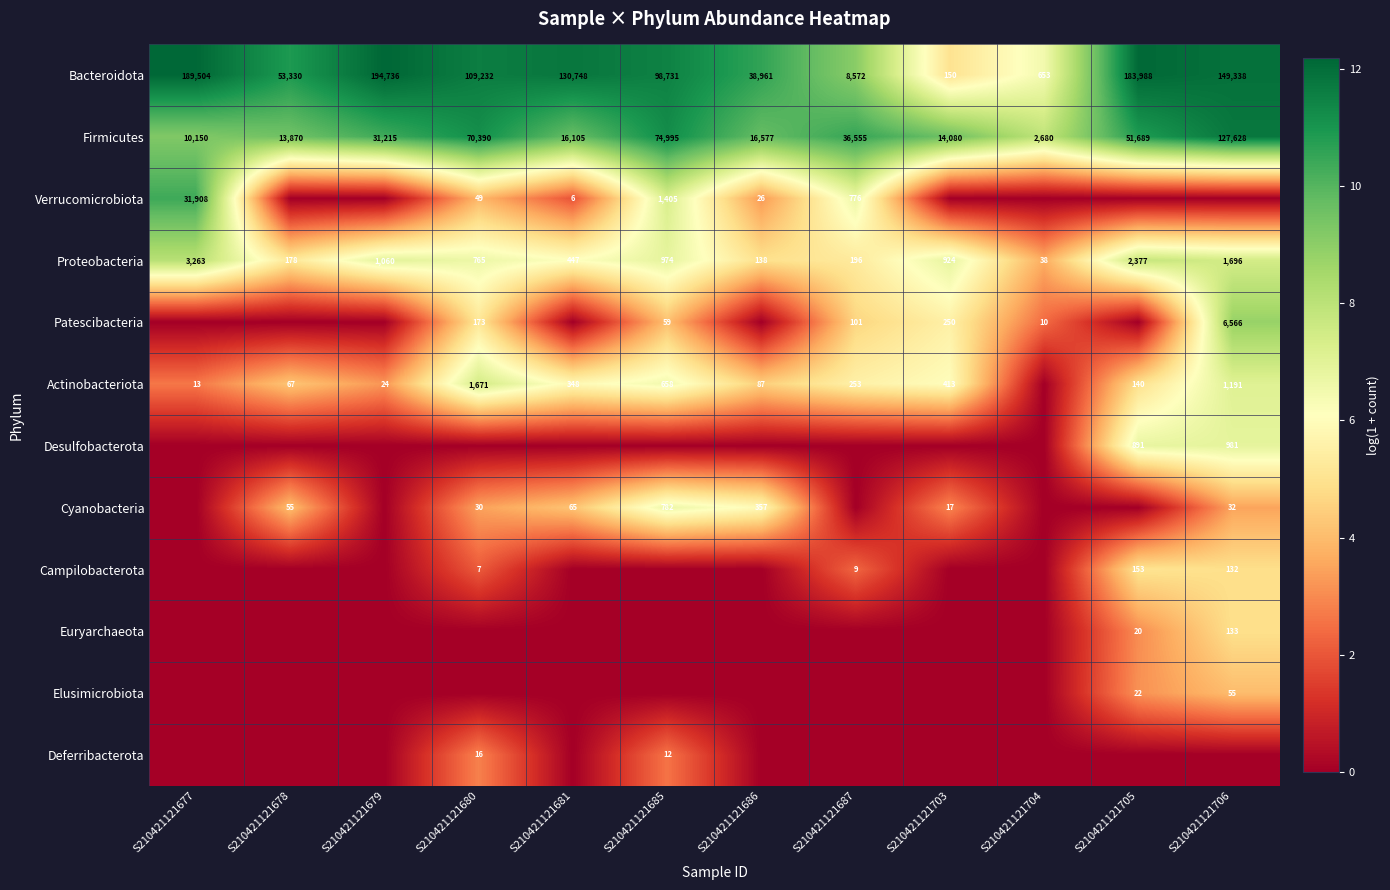

What is the difference between the maximum and minimum values in the Firmicutes series?

124948